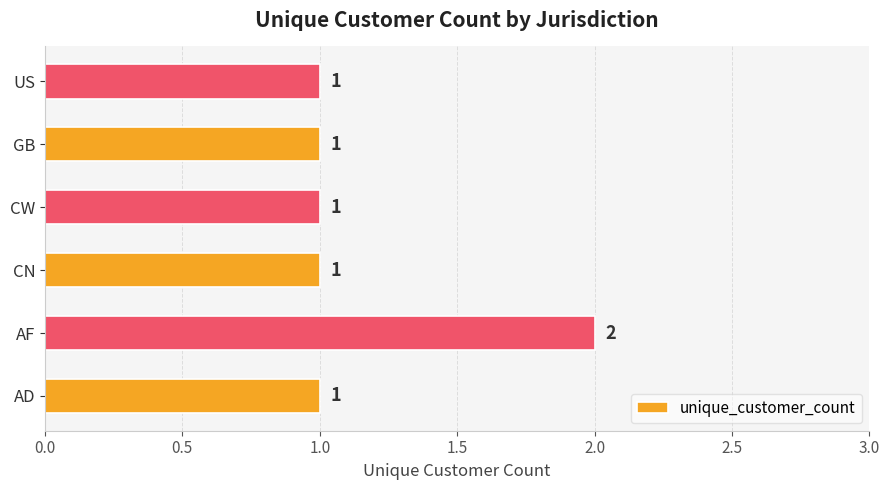

Which label corresponds to the largest value in the chart?

AF